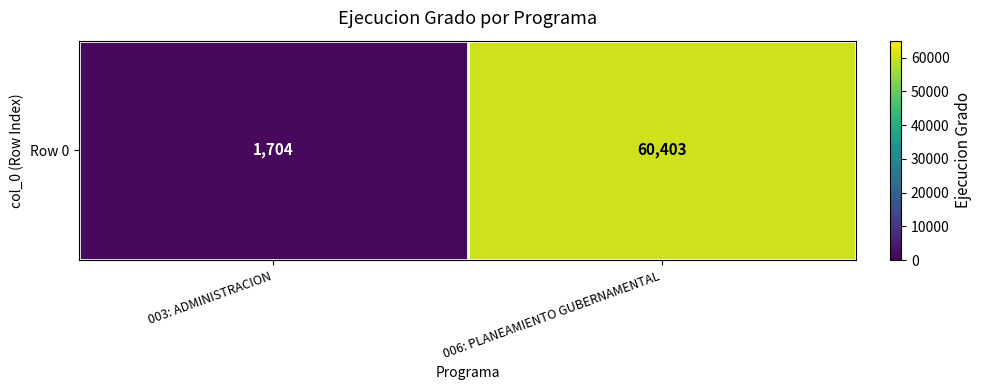

Reading left to right, what are all the values shown in this chart?

1704	60403